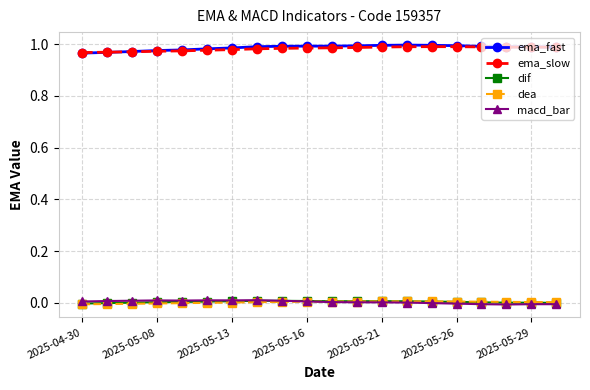

True or false: dif and ema_slow intersect in this chart.

False